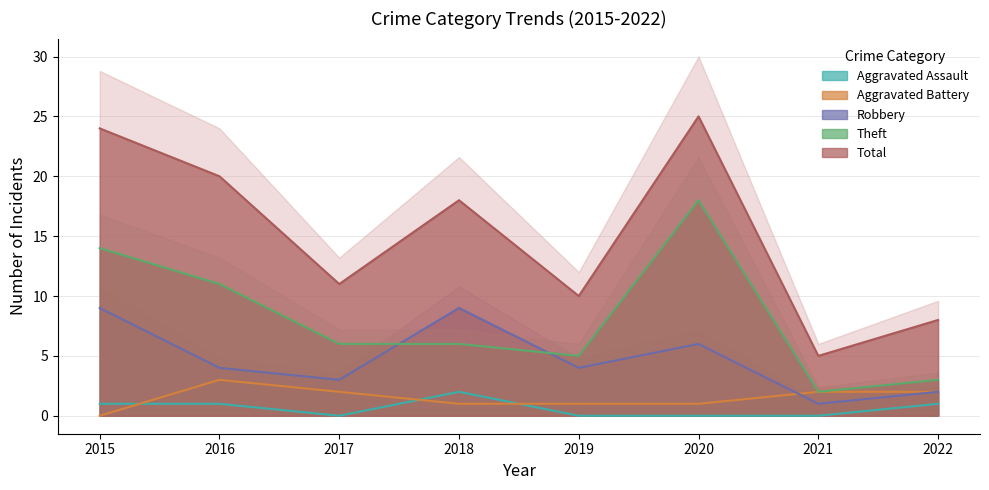

At which category is the sum across all series the highest?

2020